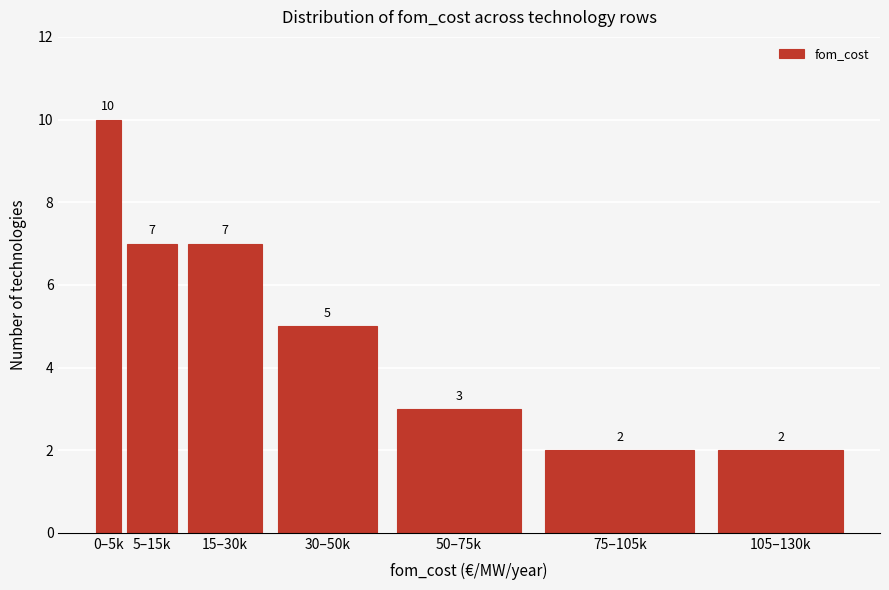

Reading left to right, list all the values displayed in this chart.

0–5k=10	5–15k=7	15–30k=7	30–50k=5	50–75k=3	75–105k=2	105–130k=2